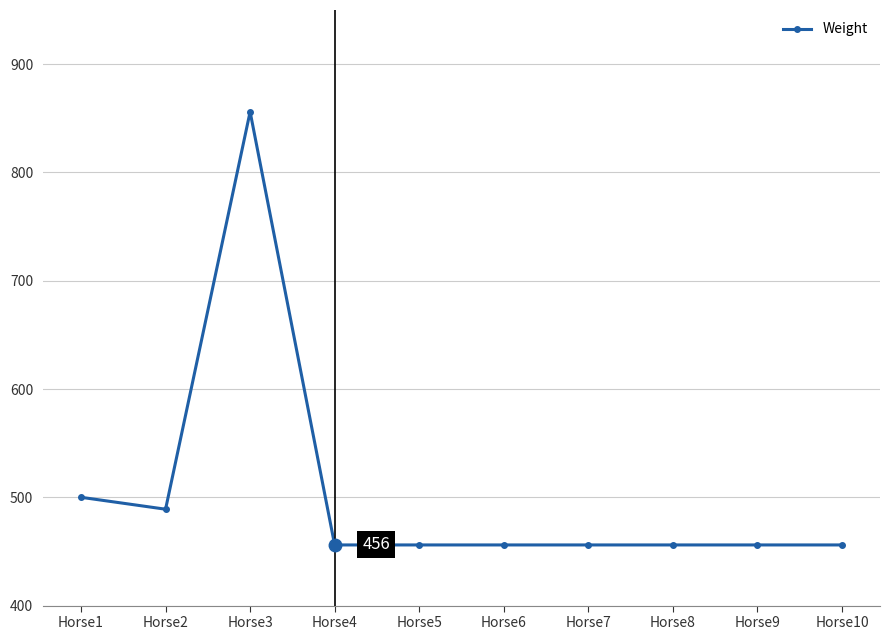

What is the smallest value displayed?

456